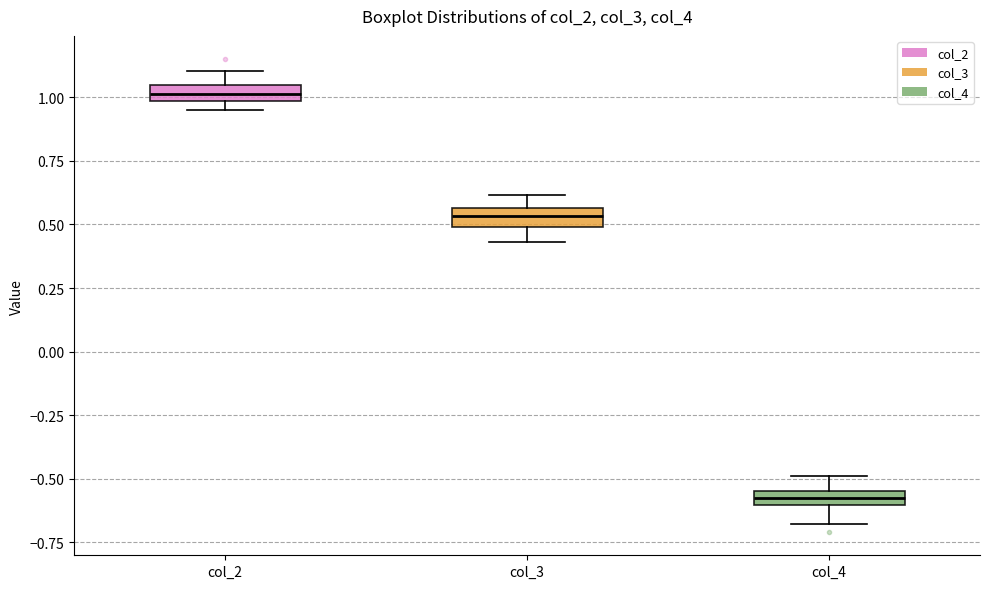

Which box's median line is the highest?

col_2